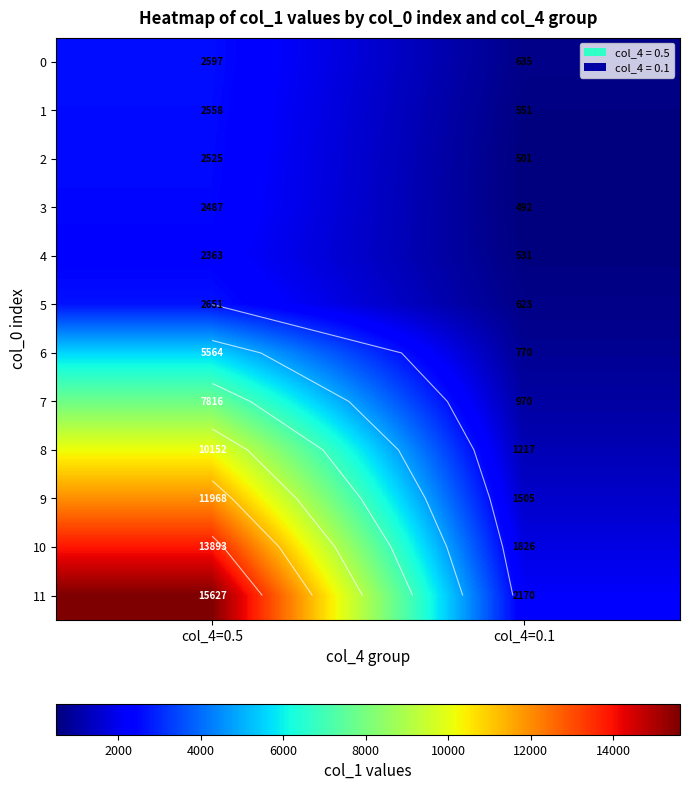

The 2 series shows 500.9 at col_4=0.1. True or false?

True